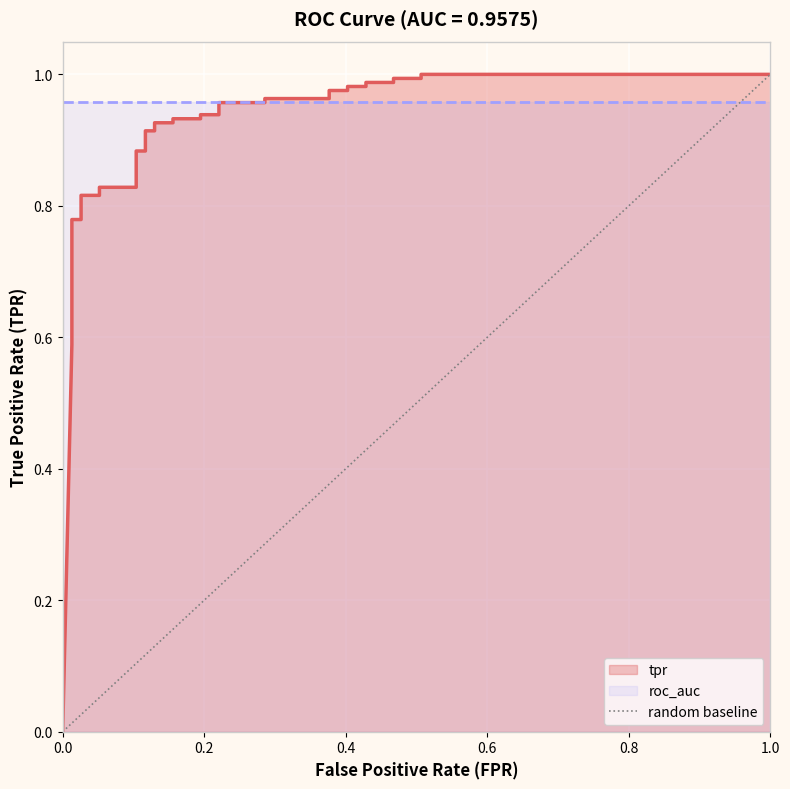

What is the sum of the values at 1.0 and 0.0?

1